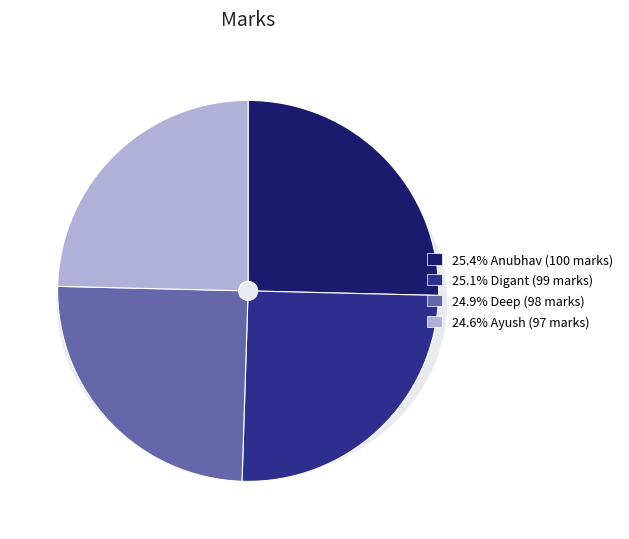

To the nearest percent, what is the difference between the largest and smallest slice percentages?

1%